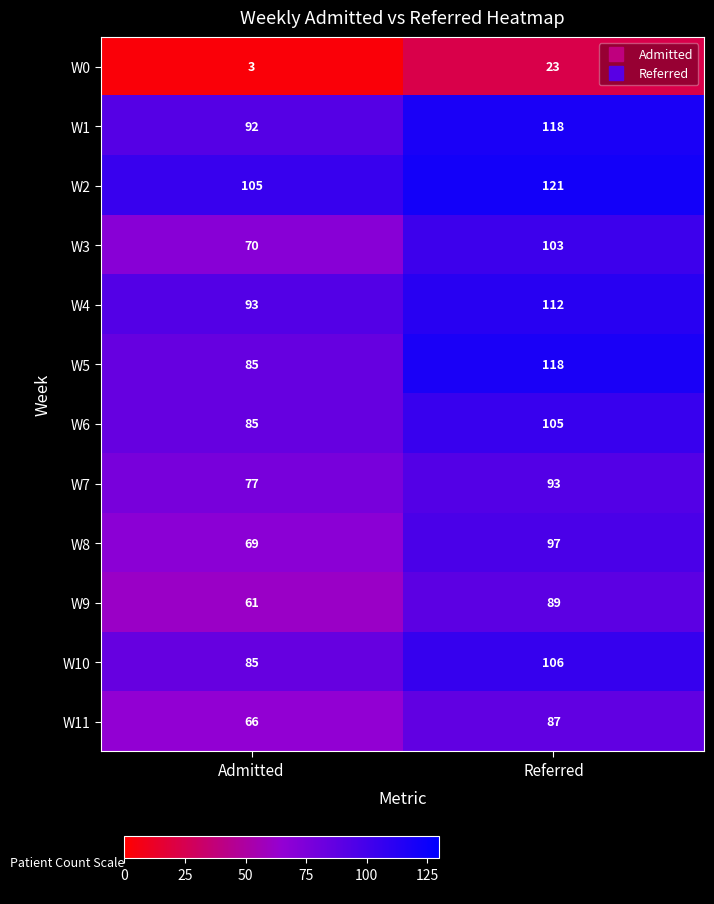

What is the difference between the maximum and minimum values in the W0 series?

20